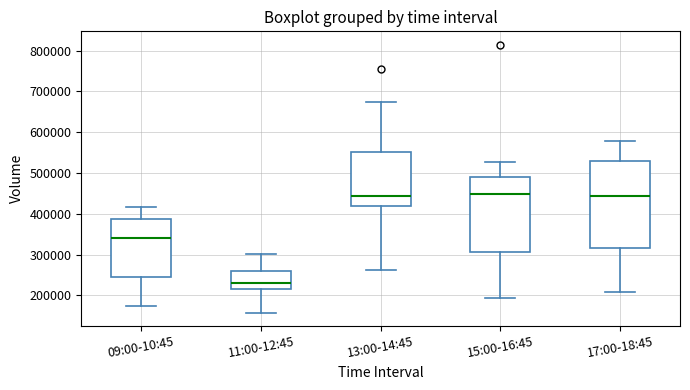

Where is the upper edge of the box for 13:00-14:45 on the y-axis? The values are not printed on the chart, so give them approximately, as read against the axis.

550000